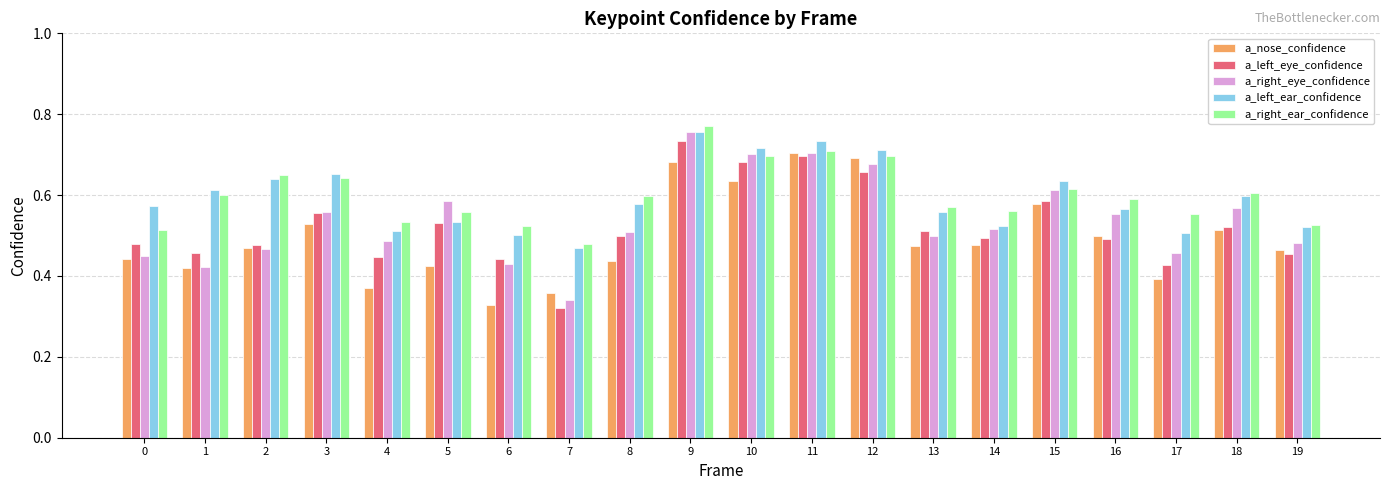

What is the difference between the a_nose_confidence values at 18 and 15?

0.1